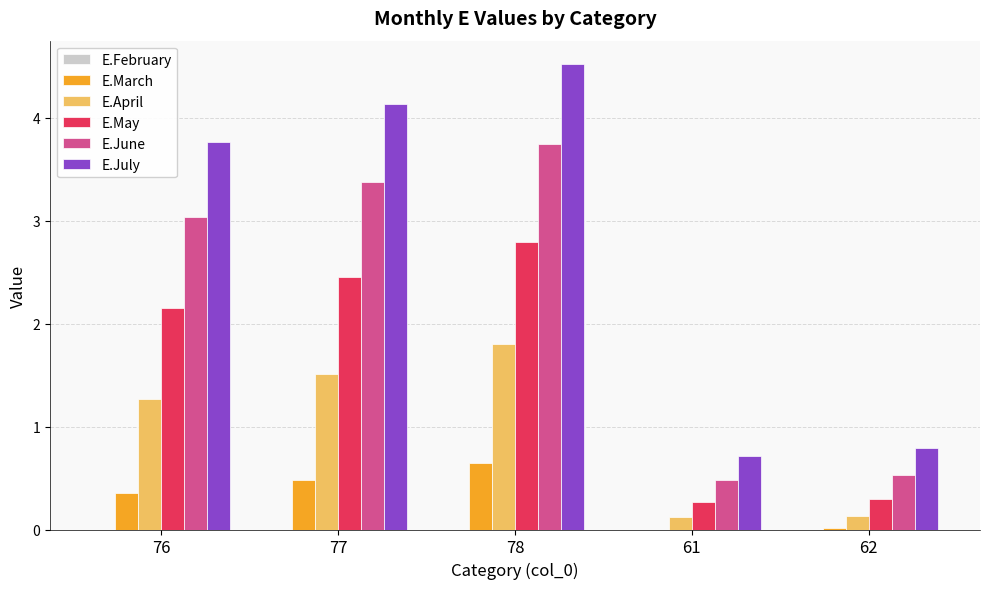

What is the sum of all E.April values?

4.8